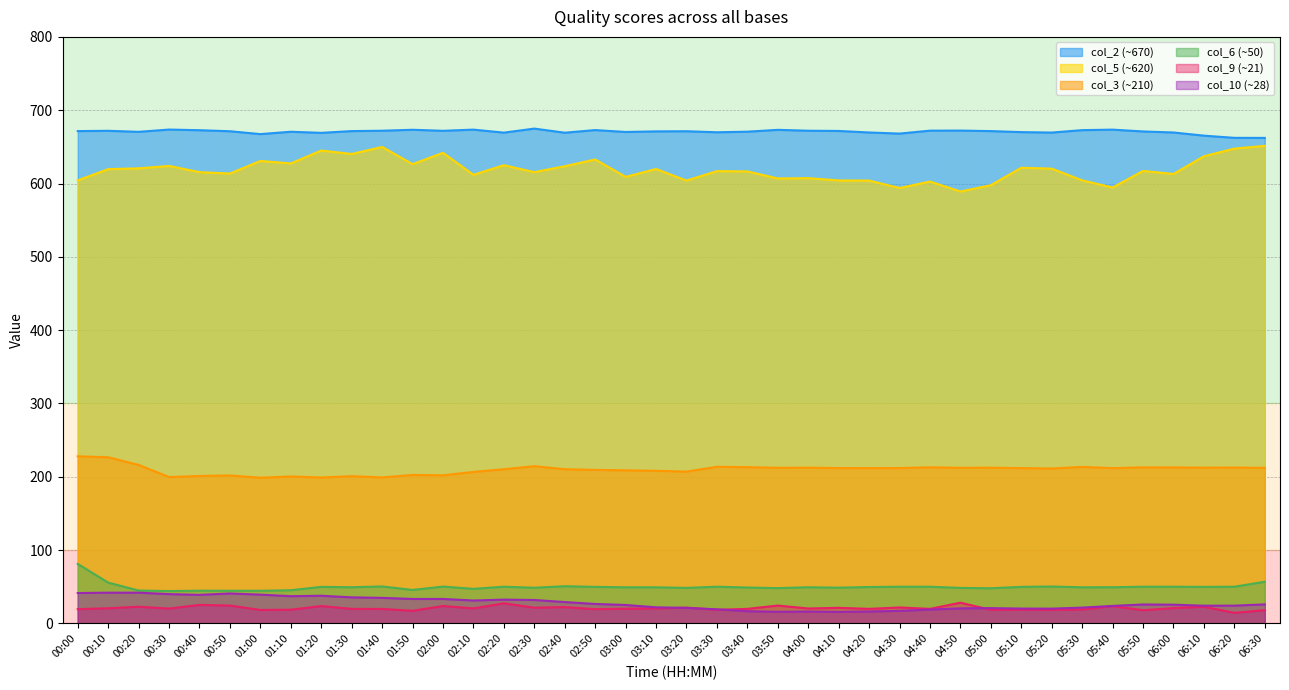

What is the spread (max minus min) of values at 01:10?

651.9